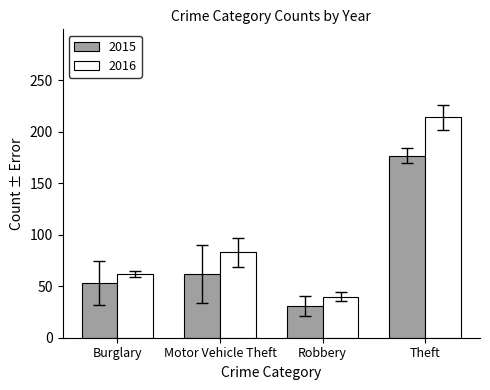

How many bars are there in total?

8